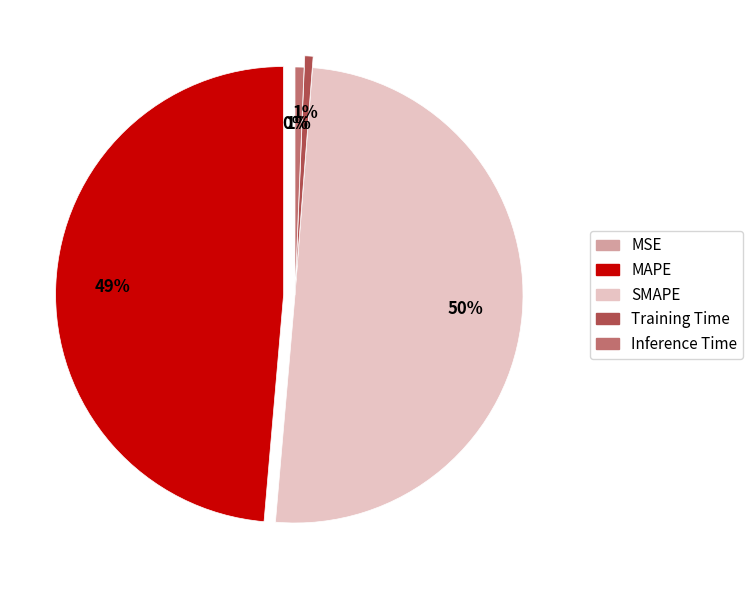

Do Inference Time and MAPE together represent more than half of the pie?

No